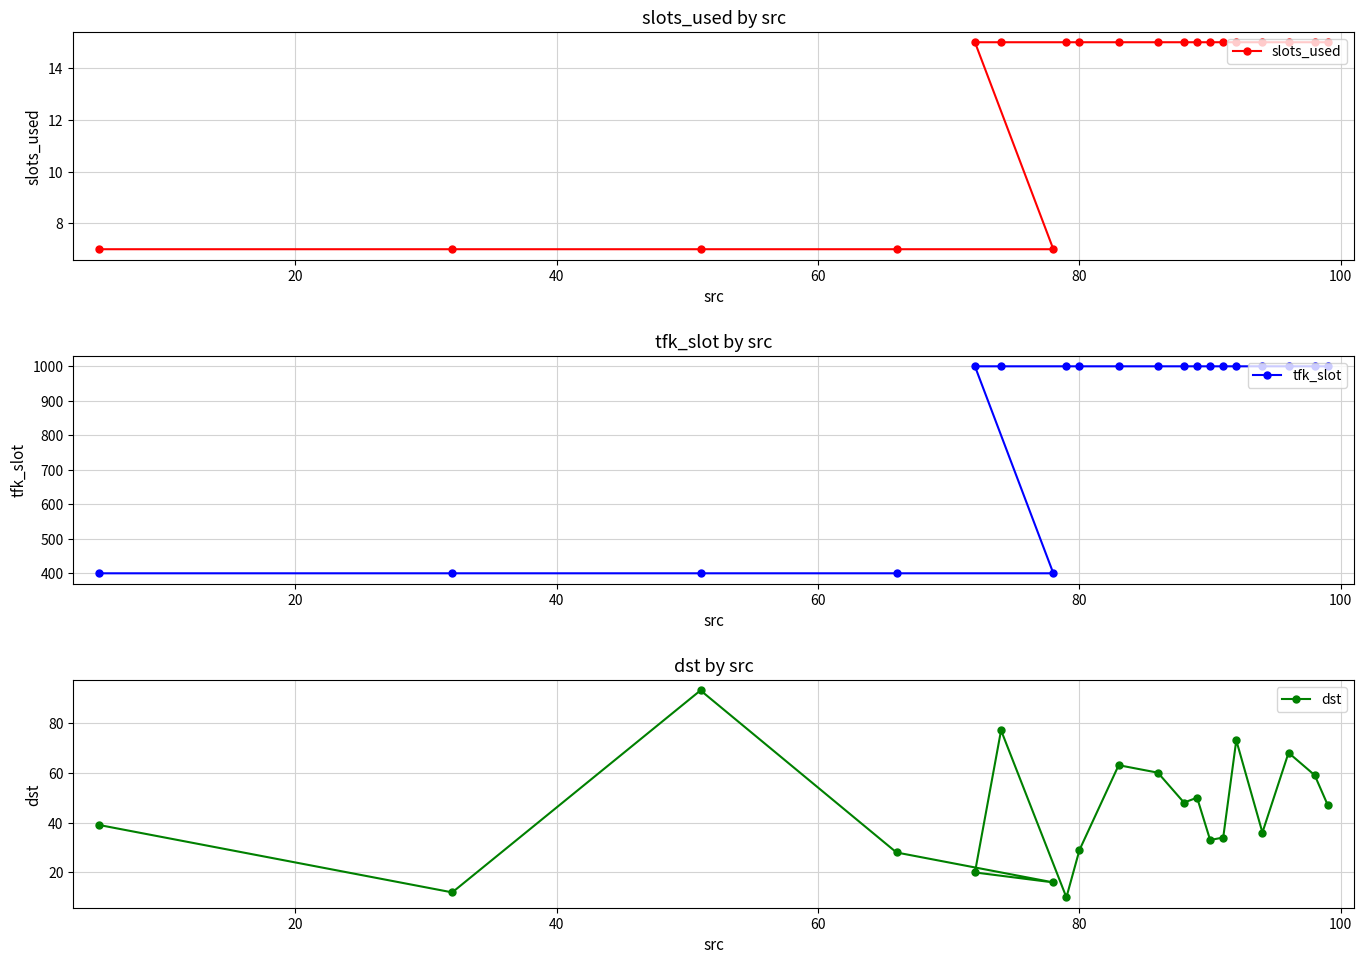

What is the difference between the maximum and second lowest values in the slots_used series?

8